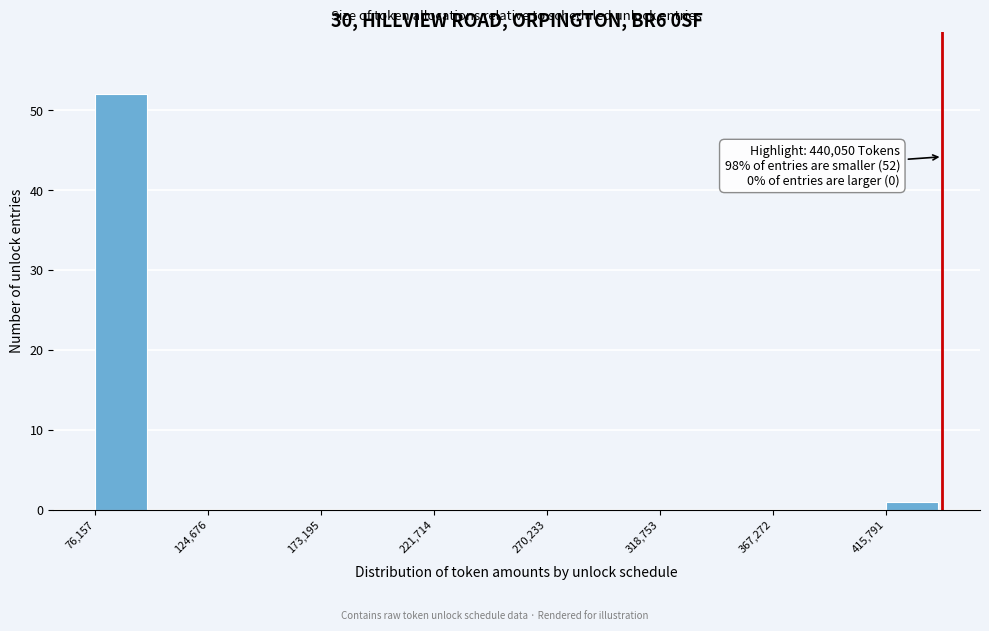

Over which range of the x-axis is the bar tallest?

75000 to 100000